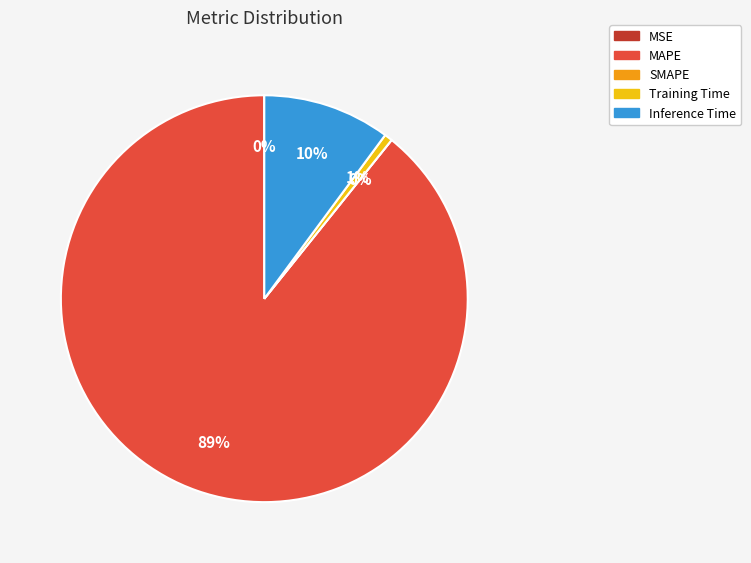

What is the change in value from SMAPE to Training Time?

+0.1